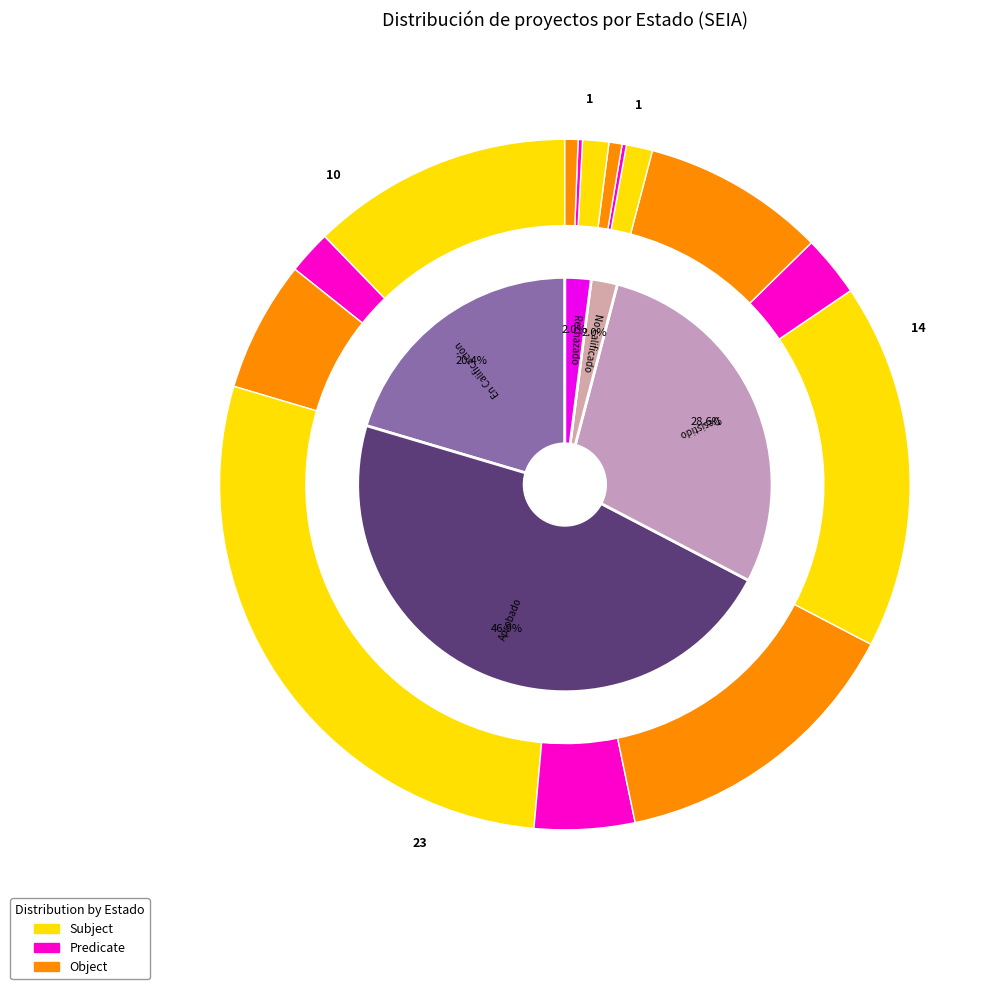

What is the largest slice in the pie chart?

Aprobado